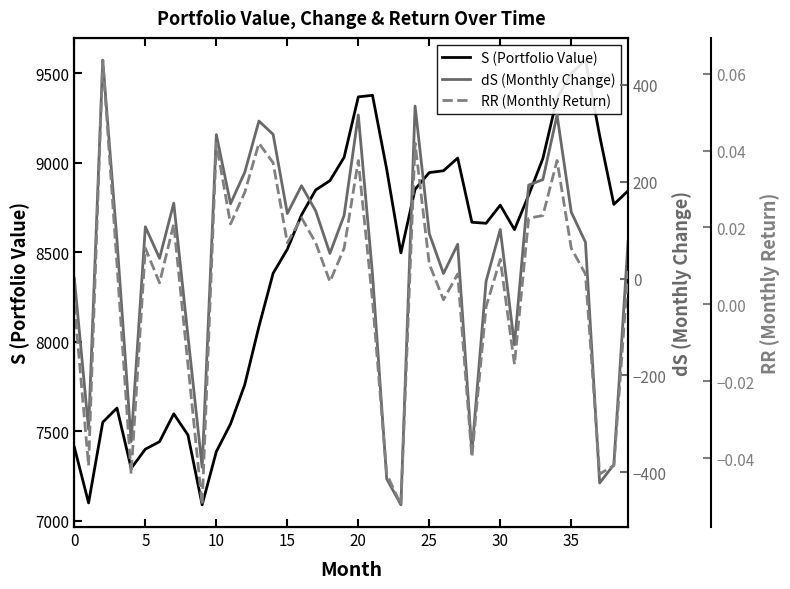

At how many categories does at least one series exceed 3228?

40